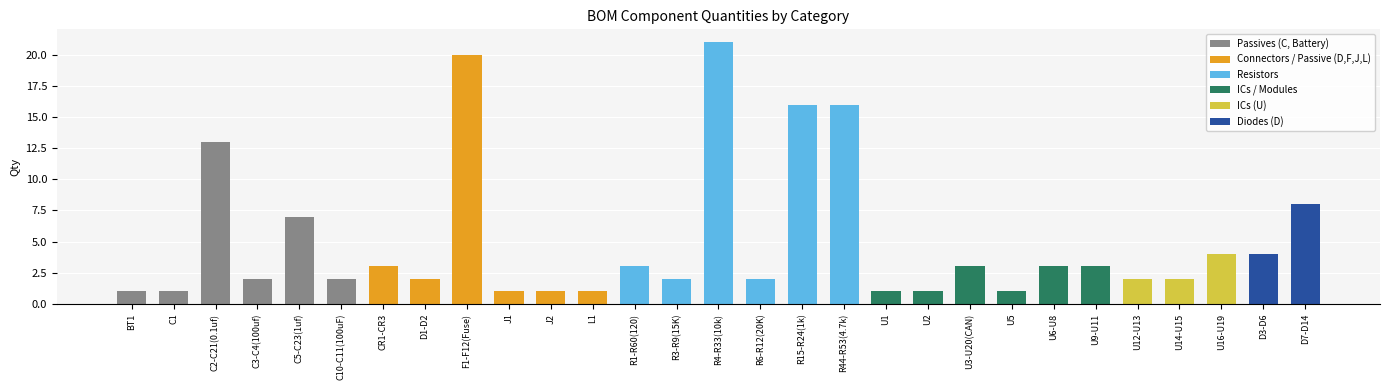

Which label corresponds to the smallest value in the chart?

BT1